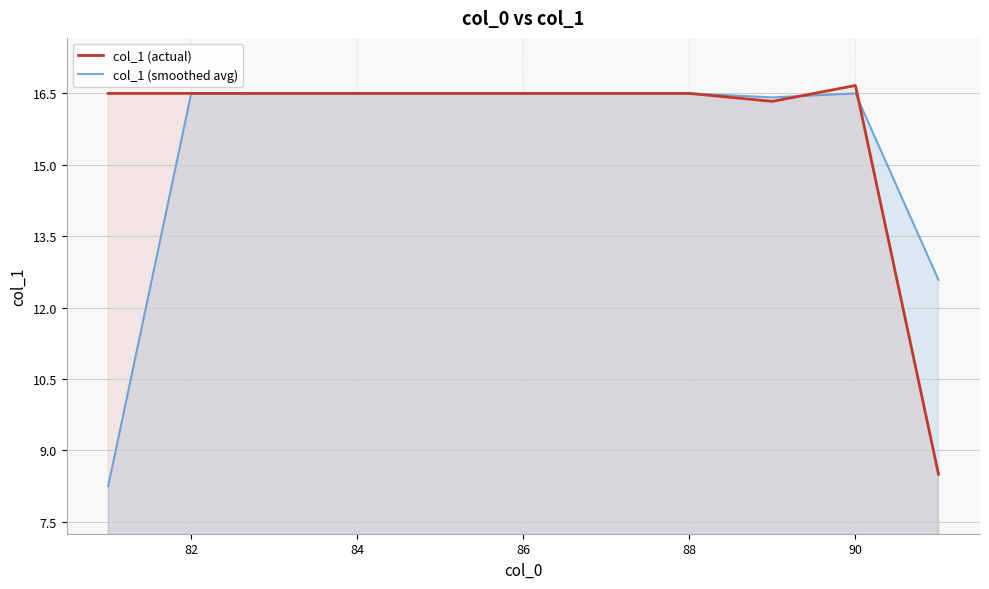

What is the difference between the maximum and second lowest values in the col_1 (actual) series?

0.3